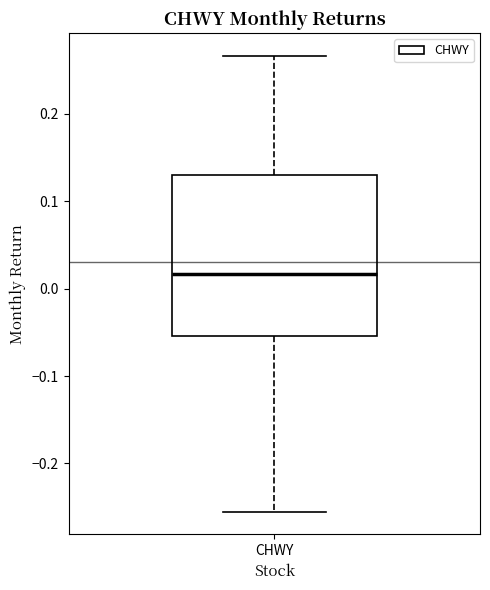

Transcribe this box plot: give where the median line is, the range the box spans, and where the two whiskers end, as read against the y-axis. The values are not printed on the chart, so give them approximately, as read against the axis.

median 0.02, box -0.05 to 0.13, whiskers -0.26 to 0.27